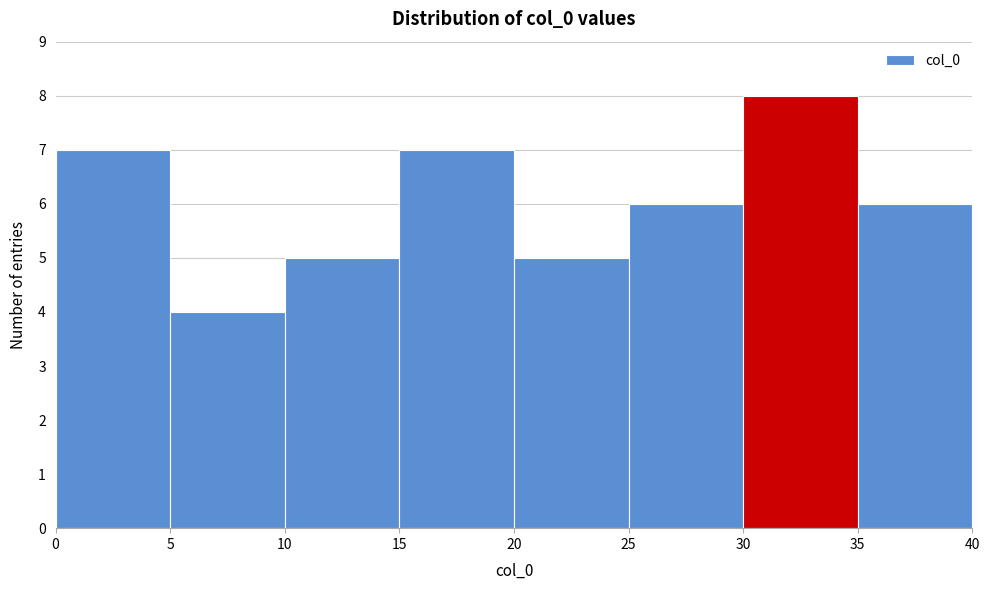

Reading left to right, transcribe this chart: for each bar, give the range it covers on the x-axis and its height. The values are not printed on the chart, so give them approximately, as read against the axis.

0 to 5: 7
5 to 10: 4
10 to 15: 5
15 to 20: 7
20 to 25: 5
25 to 30: 6
30 to 35: 8
35 to 40: 6